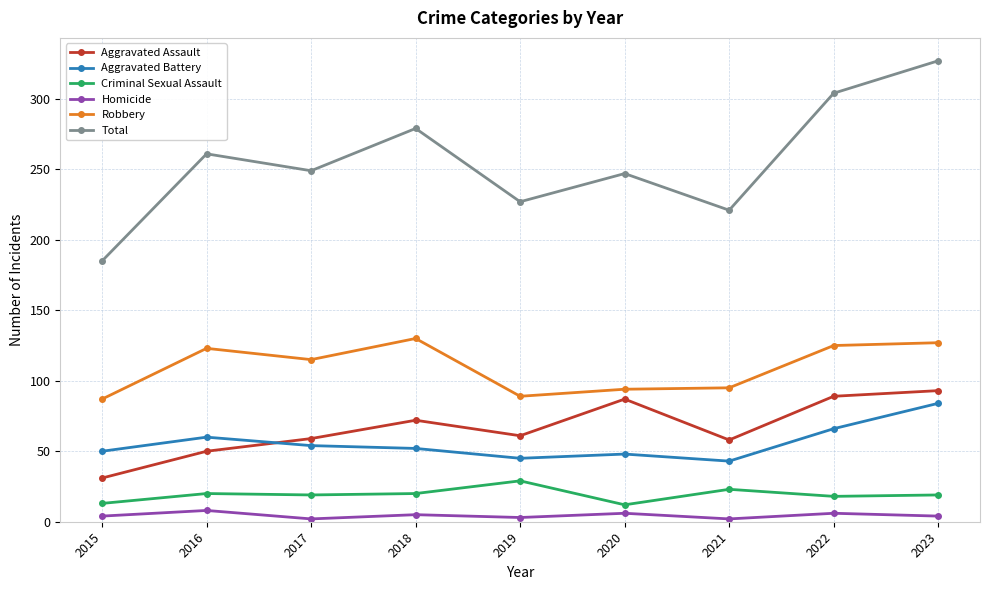

At which label does Aggravated Assault first exceed 61?

2018